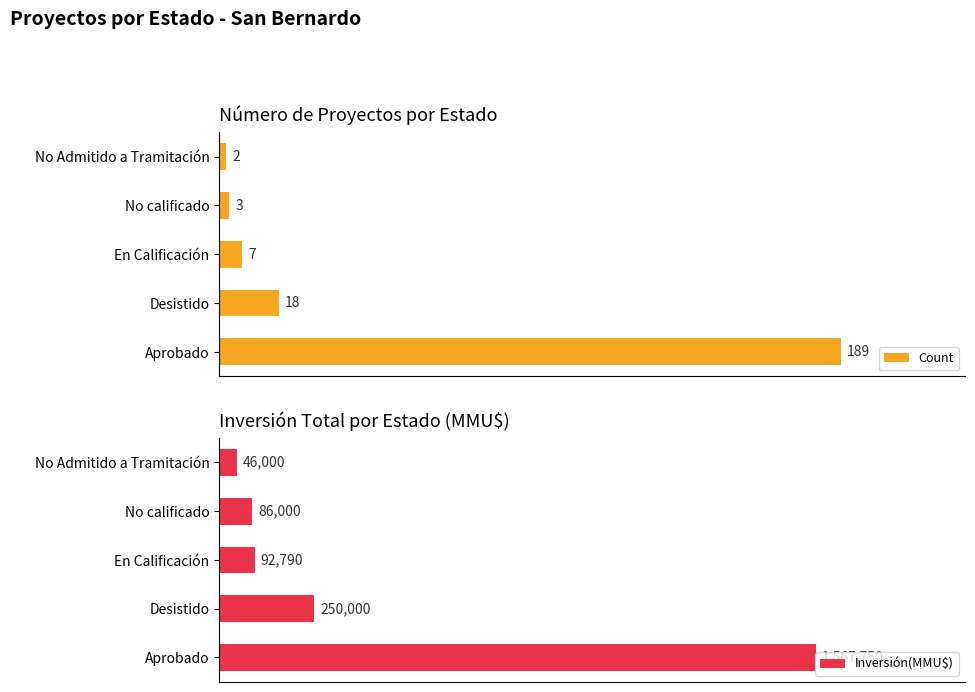

Is it true that Inversión(MMU$) equals 111930 at No calificado?

False